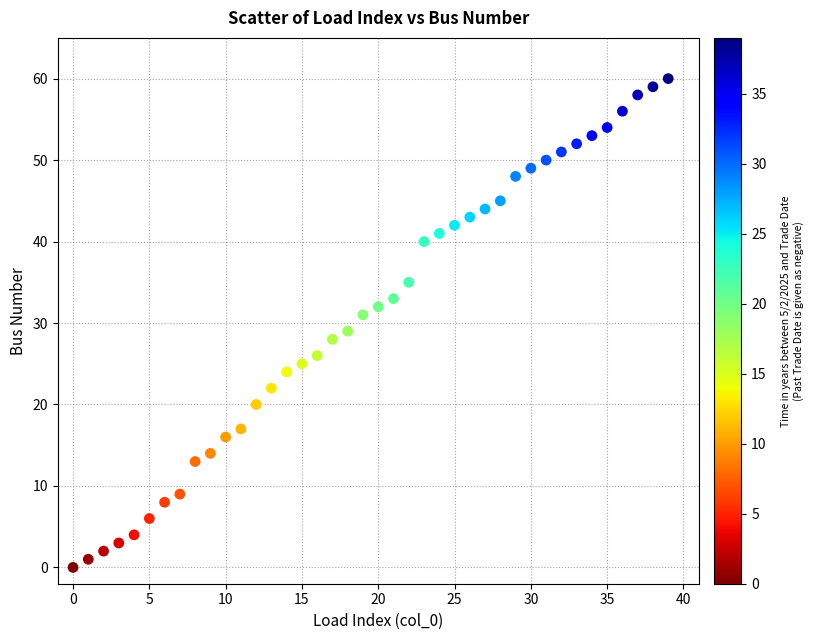

What is the range of Y values (max minus min)?

60